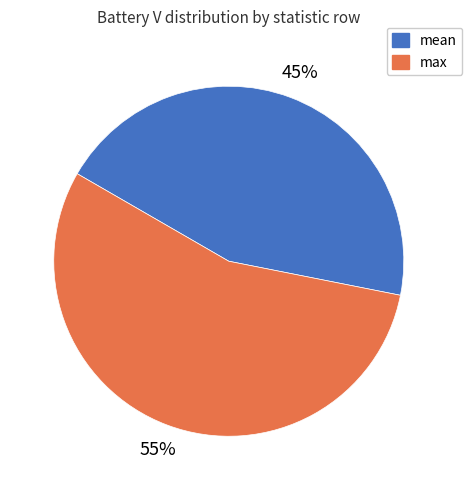

Count the number of slices in the pie.

2